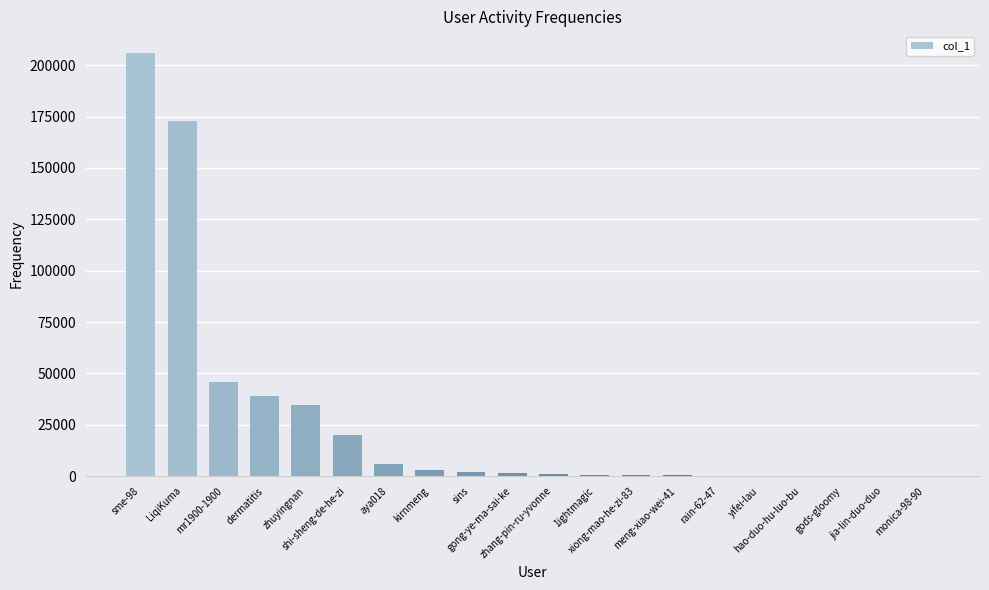

At which label is the value closest to 103119?

mr1900-1900